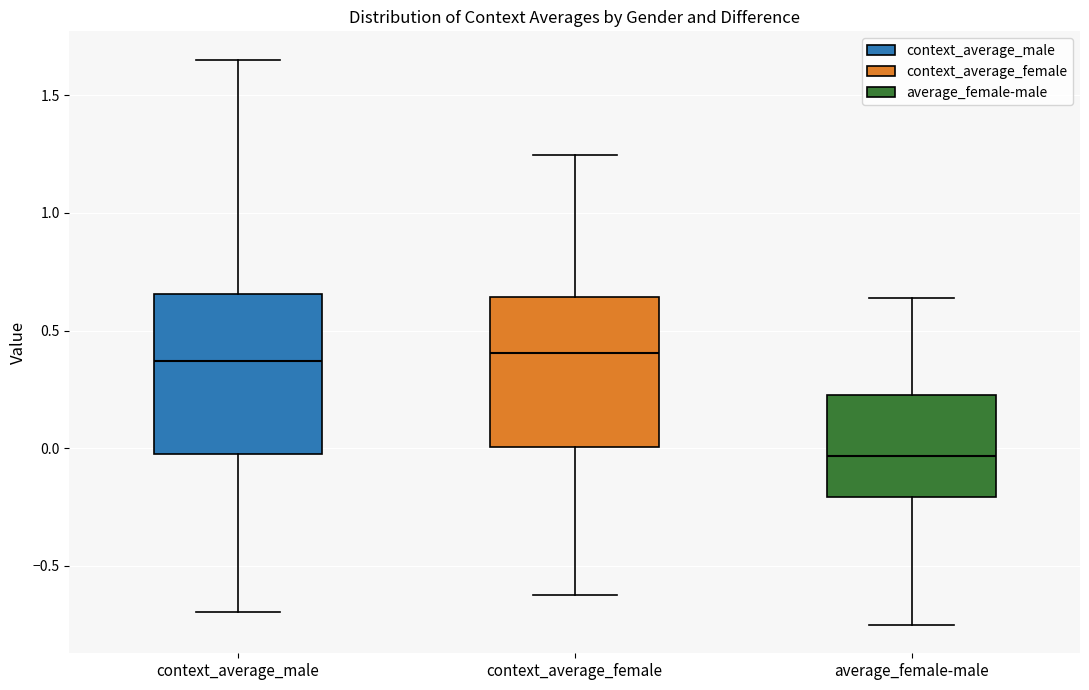

Reading left to right, transcribe this box plot: for each box, give where its median line is, the range the box spans, and where its two whiskers end, as read against the y-axis. The values are not printed on the chart, so give them approximately, as read against the axis.

context_average_male: median 0.35, box 0.00 to 0.65, whiskers -0.70 to 1.65
context_average_female: median 0.40, box 0.00 to 0.65, whiskers -0.60 to 1.25
average_female-male: median -0.05, box -0.20 to 0.25, whiskers -0.75 to 0.65